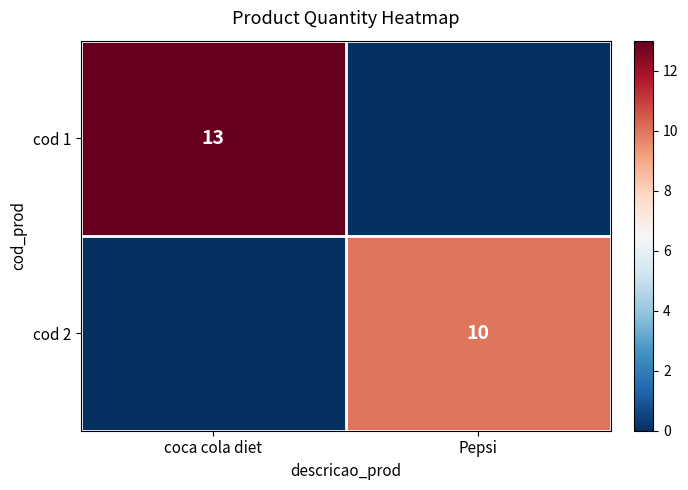

The value of cod 1 at coca cola diet is 6. True or false?

False